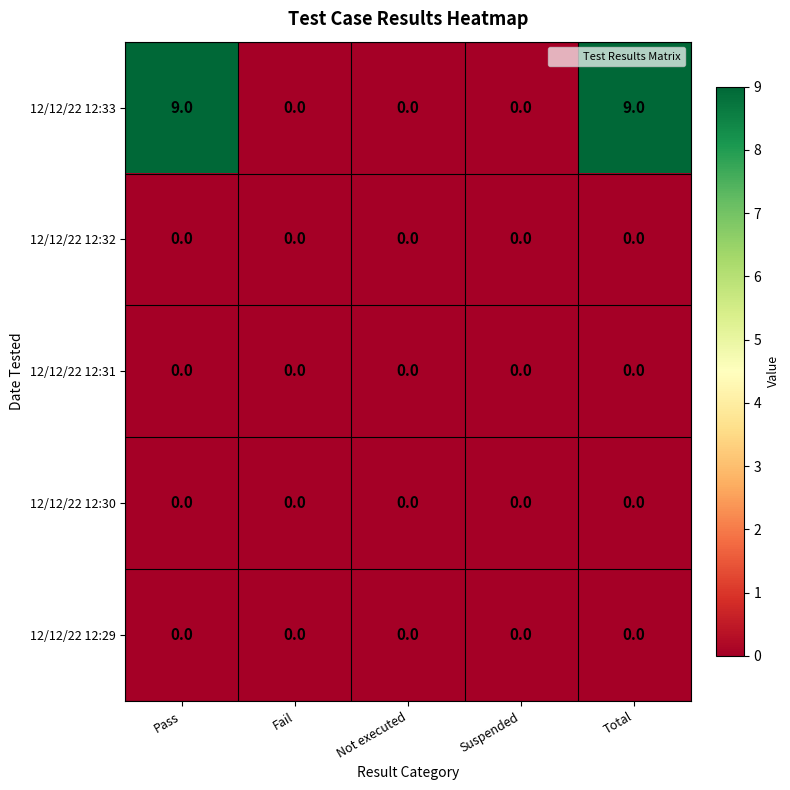

Between Pass and Fail, which series saw the biggest shift?

12/12/22 12:33